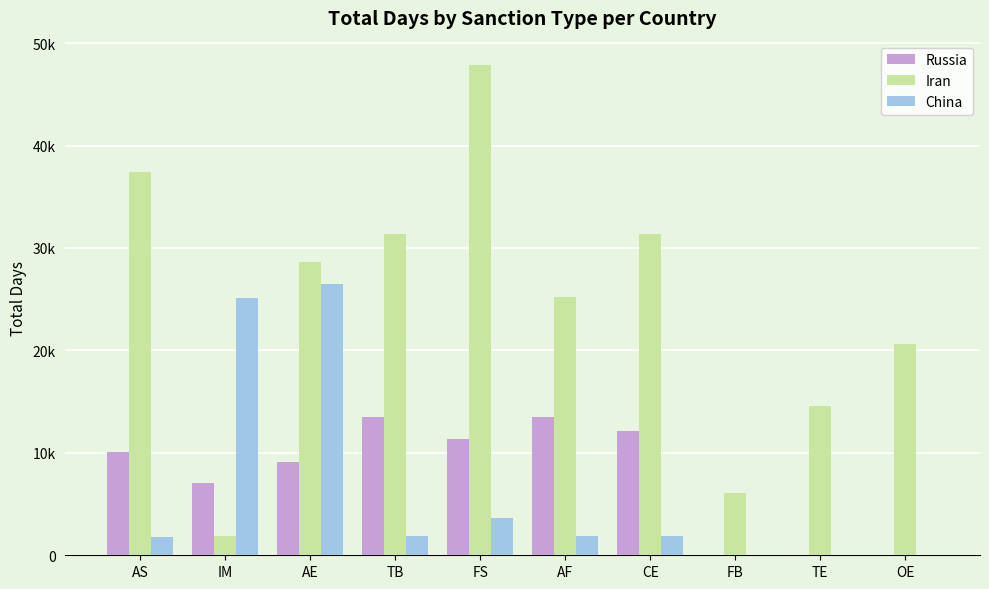

What are all the series names shown in the legend?

Russia, Iran, China